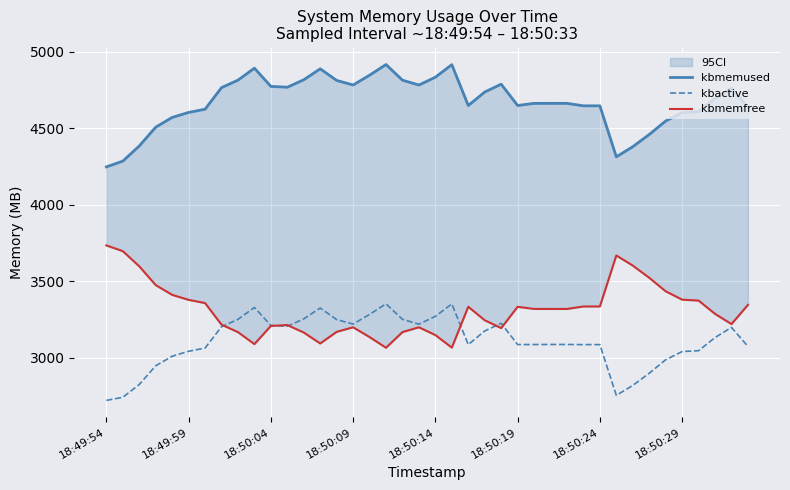

True or false: kbmemused and kbmemfree intersect in this chart.

False